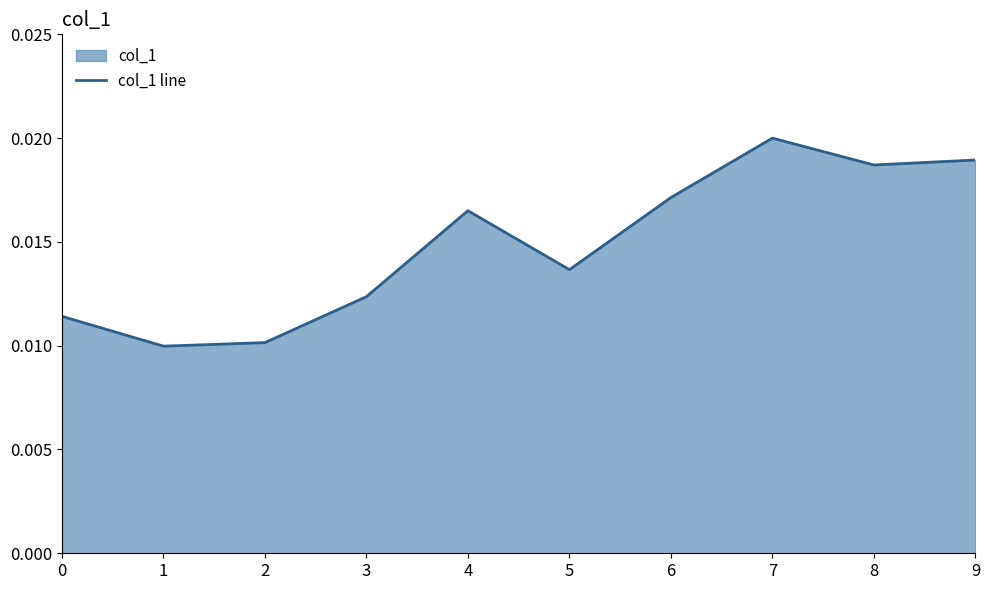

The value at 5 is 0.0. True or false?

True